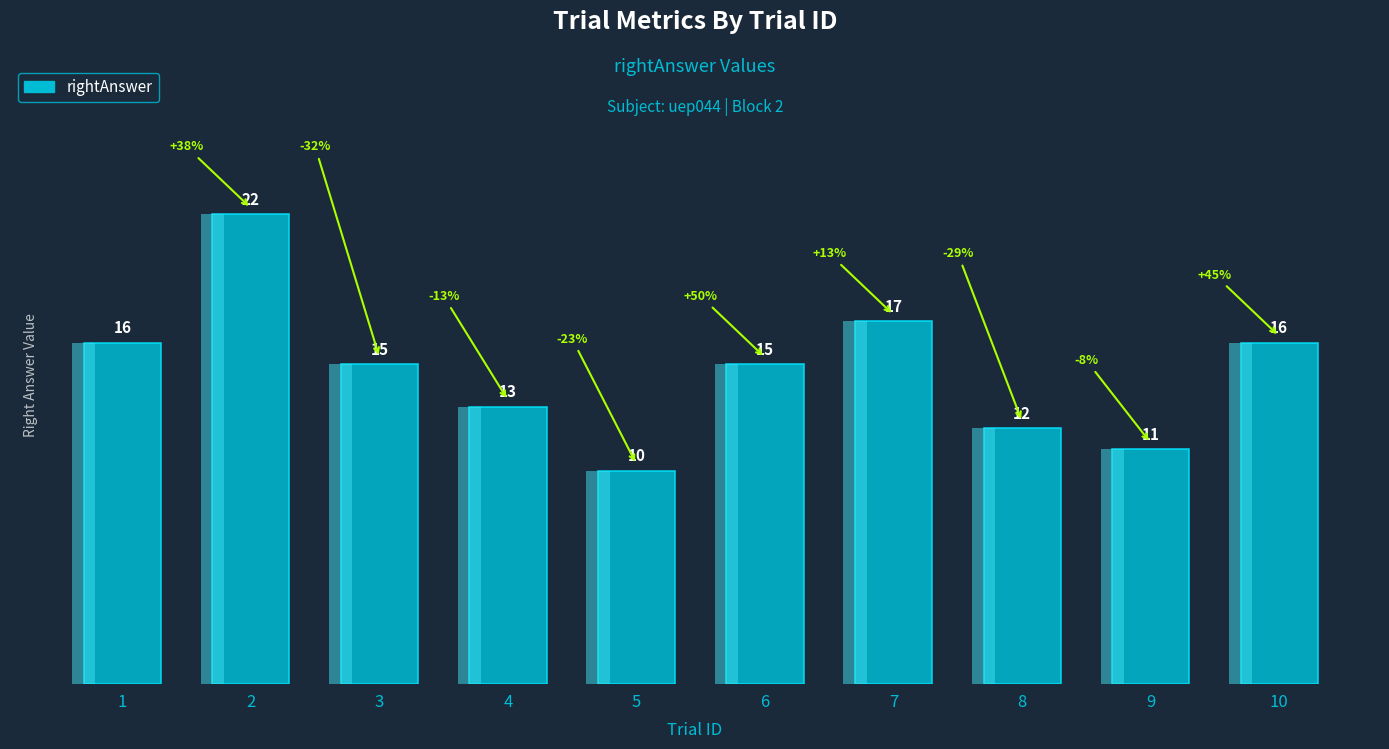

Which has a higher value, 9 or 7?

7